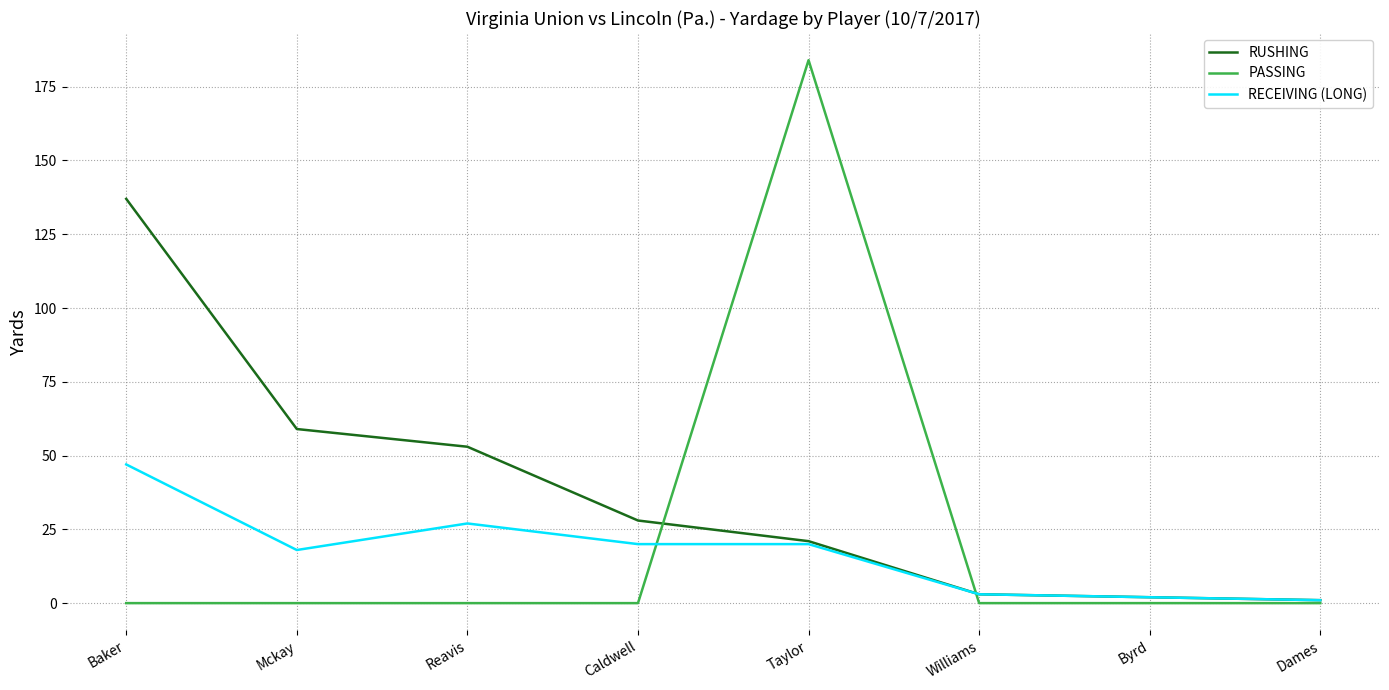

What is the difference between the RUSHING values at Williams and Baker?

134